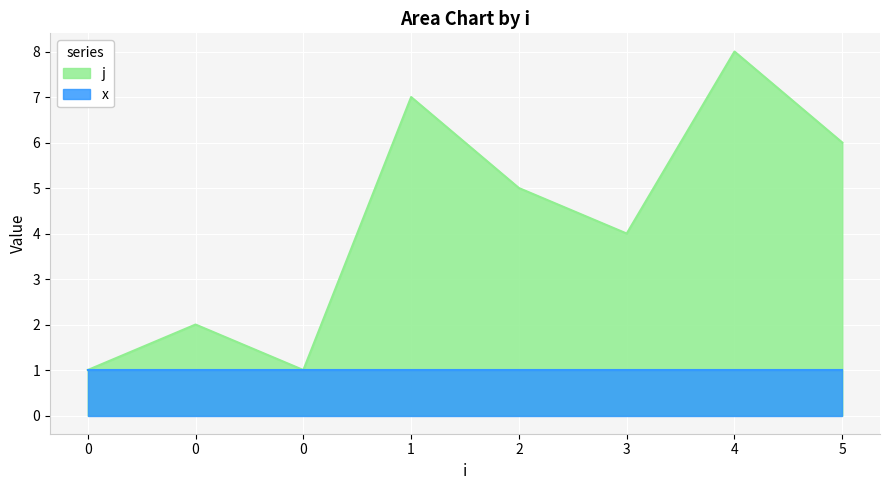

Where does the data first go above 5?

1